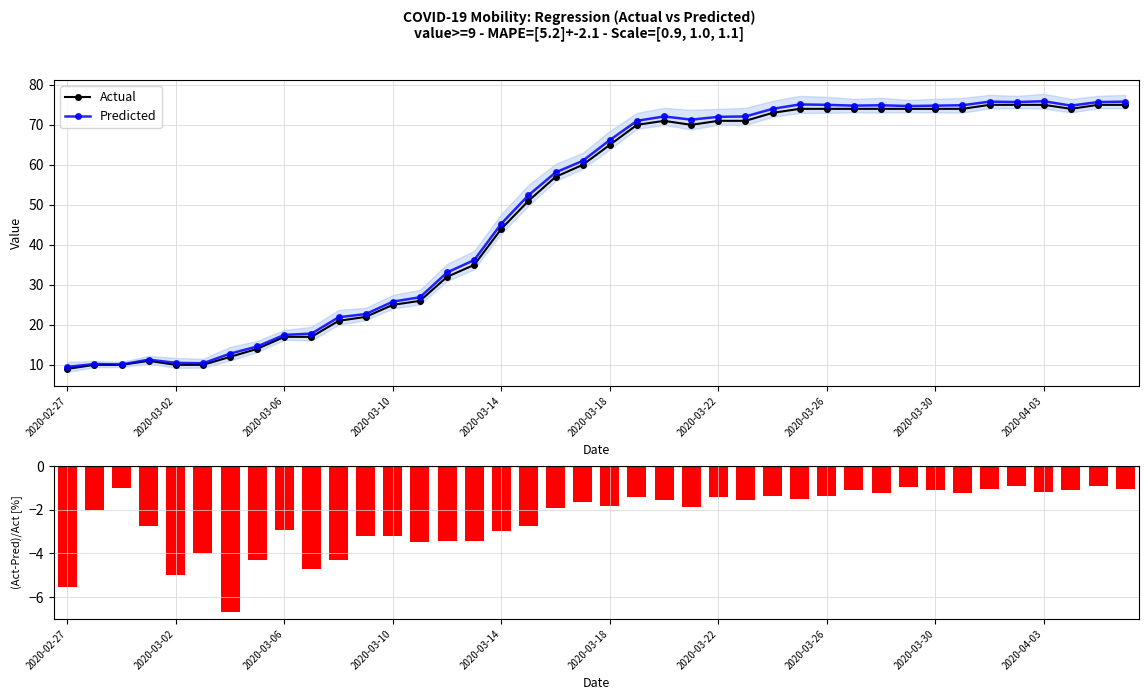

Reading left to right, transcribe all the data shown in this chart.

Actual: 9.0	10.0	10.0	11.0	10.0	10.0	12.0	14.0	17.0	17.0	21.0	22.0	25.0	26.0	32.0	35.0	44.0	51.0	57.0	60.0	65.0	70.0	71.0	70.0	71.0	71.0	73.0	74.0	74.0	74.0	74.0	74.0	74.0	74.0	75.0	75.0	75.0	74.0	75.0	75.0
Predicted: 9.5	10.2	10.1	11.3	10.5	10.4	12.8	14.6	17.5	17.8	21.9	22.7	25.8	26.9	33.1	36.2	45.3	52.4	58.1	61.0	66.2	71.0	72.1	71.3	72.0	72.1	74.0	75.1	75.0	74.8	74.9	74.7	74.8	74.9	75.8	75.7	75.9	74.8	75.7	75.8
(Act-Pred)/Act [%]: -5.6	-2.0	-1.0	-2.7	-5.0	-4.0	-6.7	-4.3	-2.9	-4.7	-4.3	-3.2	-3.2	-3.5	-3.4	-3.4	-3.0	-2.7	-1.9	-1.7	-1.8	-1.4	-1.5	-1.9	-1.4	-1.5	-1.4	-1.5	-1.4	-1.1	-1.2	-0.9	-1.1	-1.2	-1.1	-0.9	-1.2	-1.1	-0.9	-1.1